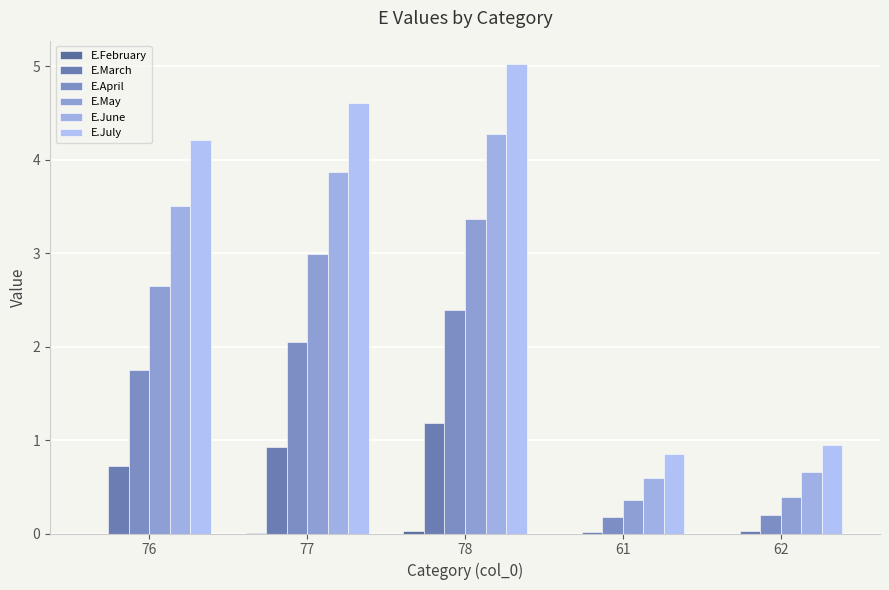

Reading left to right, what are all the values shown in this chart?

E.February: 76=0.0	77=0.0	78=0.0	61=0.0	62=0.0
E.March: 76=0.7	77=0.9	78=1.2	61=0.0	62=0.0
E.April: 76=1.8	77=2.0	78=2.4	61=0.2	62=0.2
E.May: 76=2.6	77=3.0	78=3.4	61=0.4	62=0.4
E.June: 76=3.5	77=3.9	78=4.3	61=0.6	62=0.7
E.July: 76=4.2	77=4.6	78=5.0	61=0.8	62=0.9